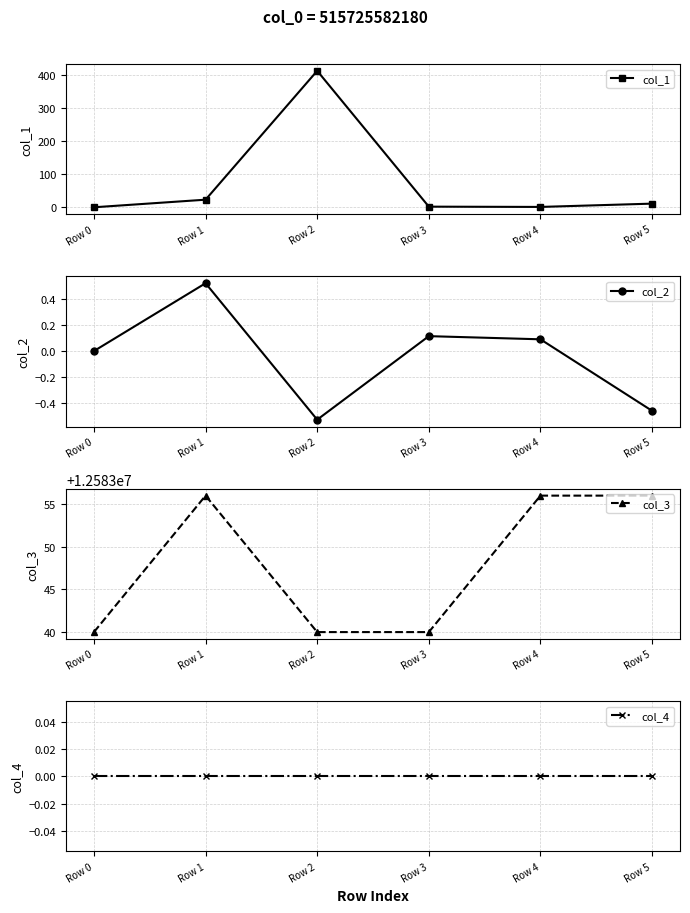

How many positive values does the col_2 series have?

3